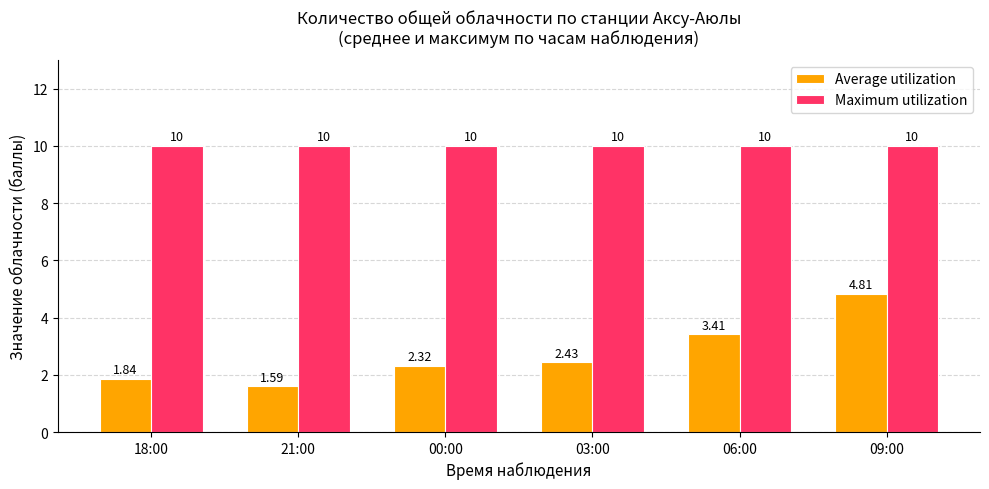

At 09:00, list the series in order from largest to smallest.

Maximum utilization, Average utilization